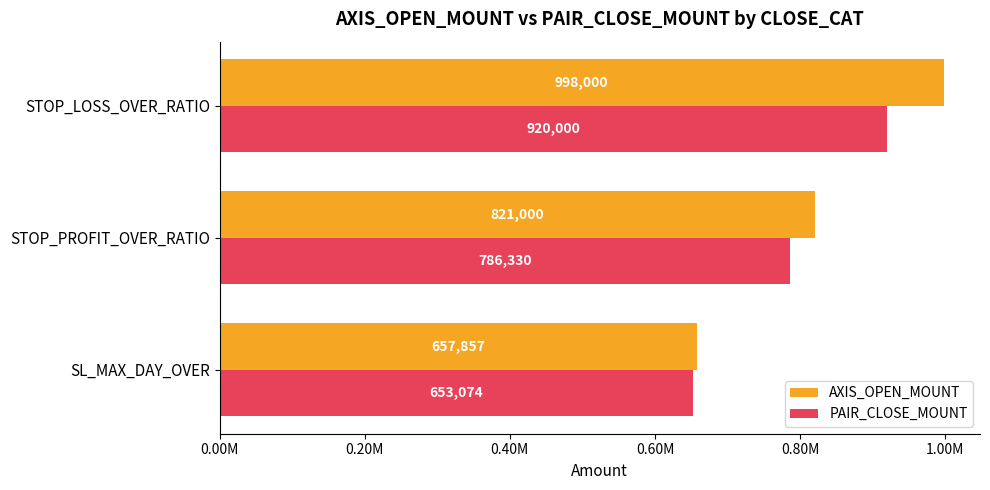

Which series has the largest range (max minus min)?

AXIS_OPEN_MOUNT